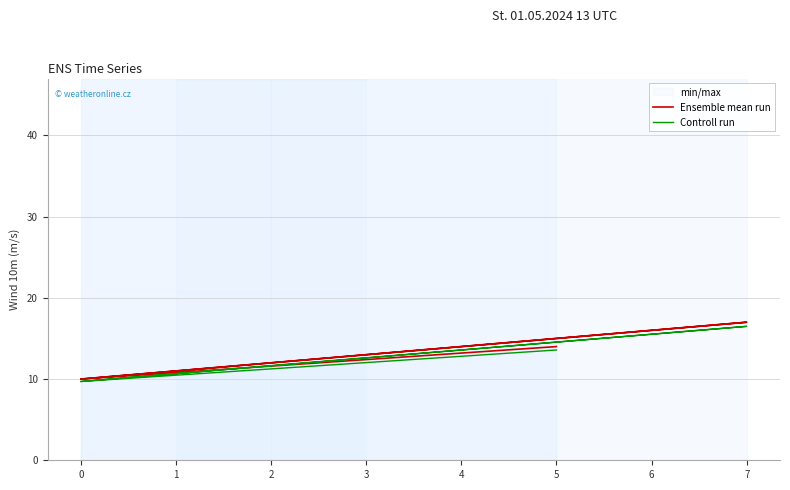

True or false: Ensemble mean run and Controll run cross at least once.

False